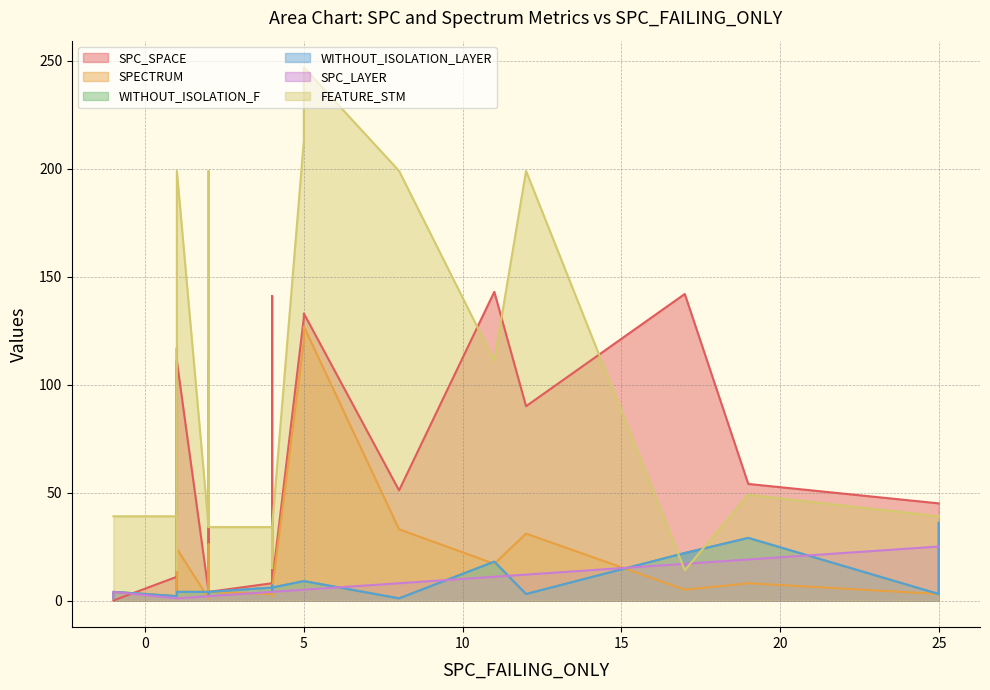

Between 3 and 23, which is larger?

23